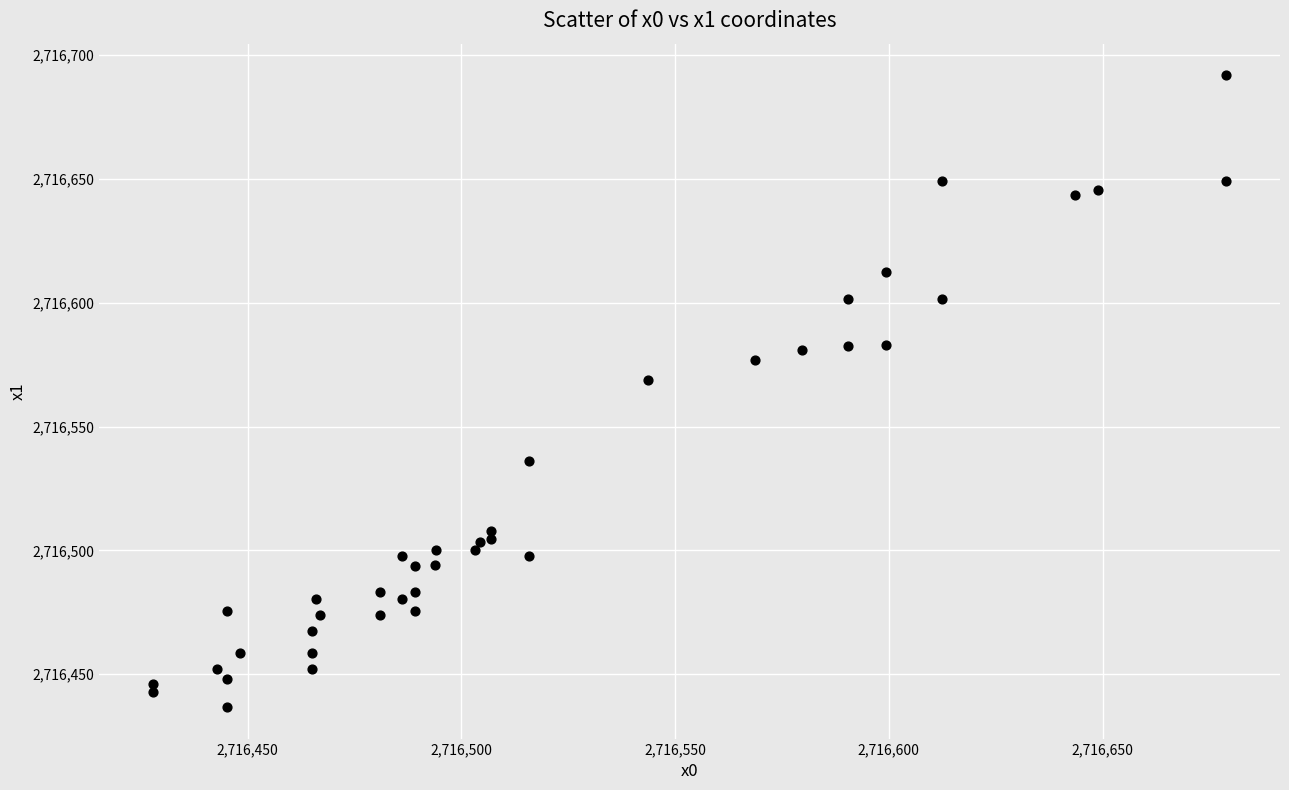

What Y value in the scatter plot is closest to 2716564?

2716568.7